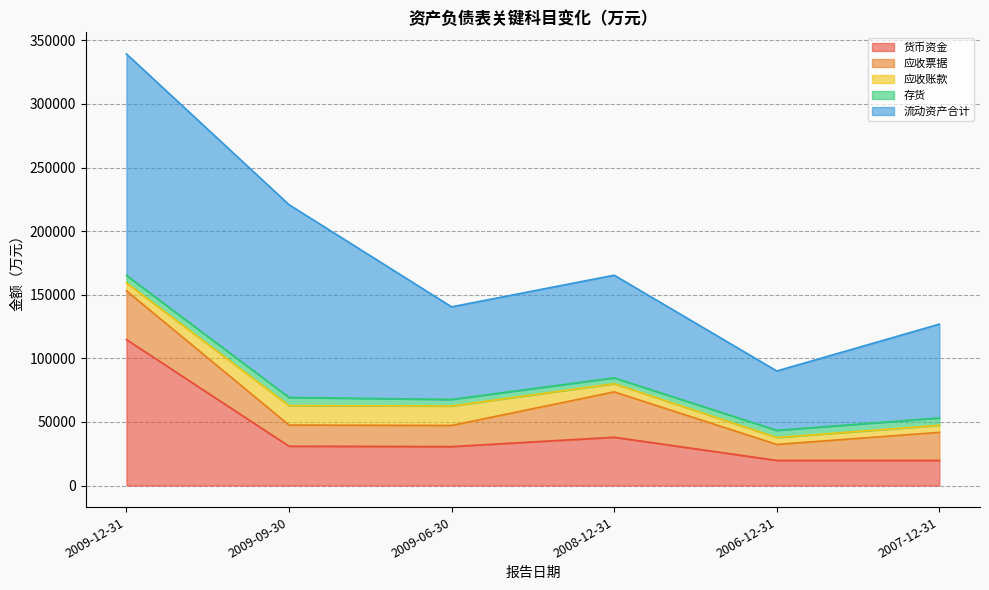

At which category is the sum across all series the highest?

2009-12-31